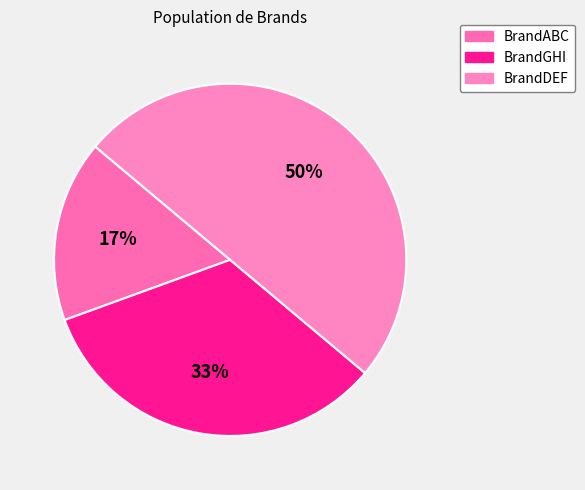

Combined, what portion of the pie is BrandGHI and BrandDEF?

83.3%